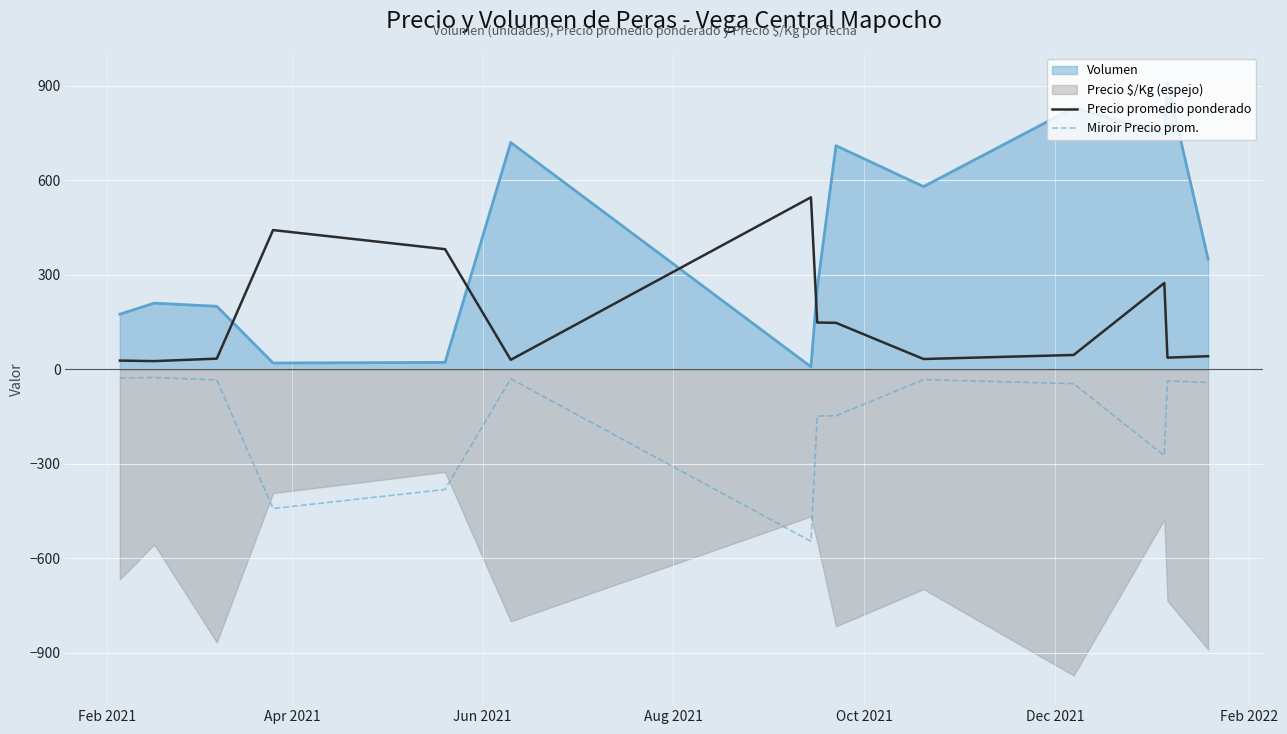

What is the highest value of the Miroir Precio prom. series?

-26.0